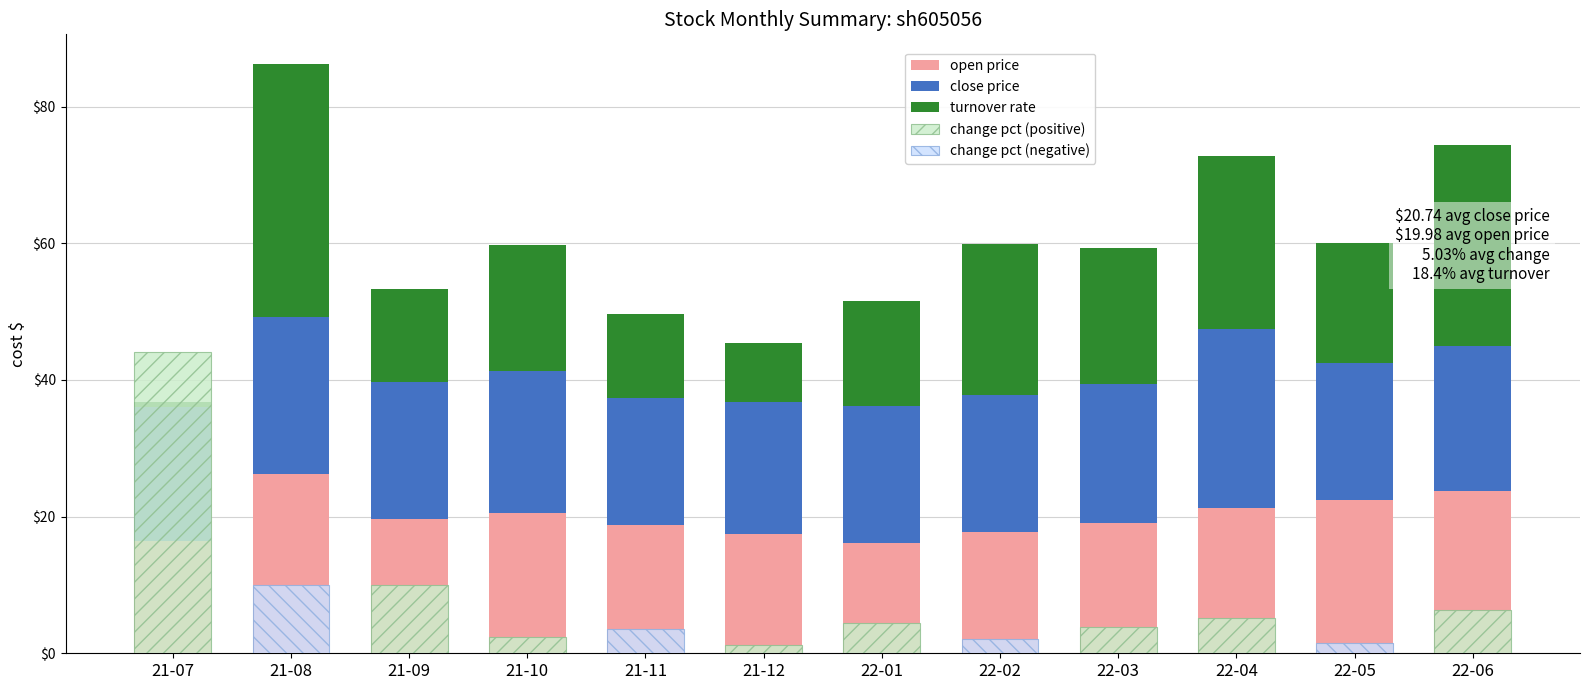

Which series has the largest total across all categories?

close price